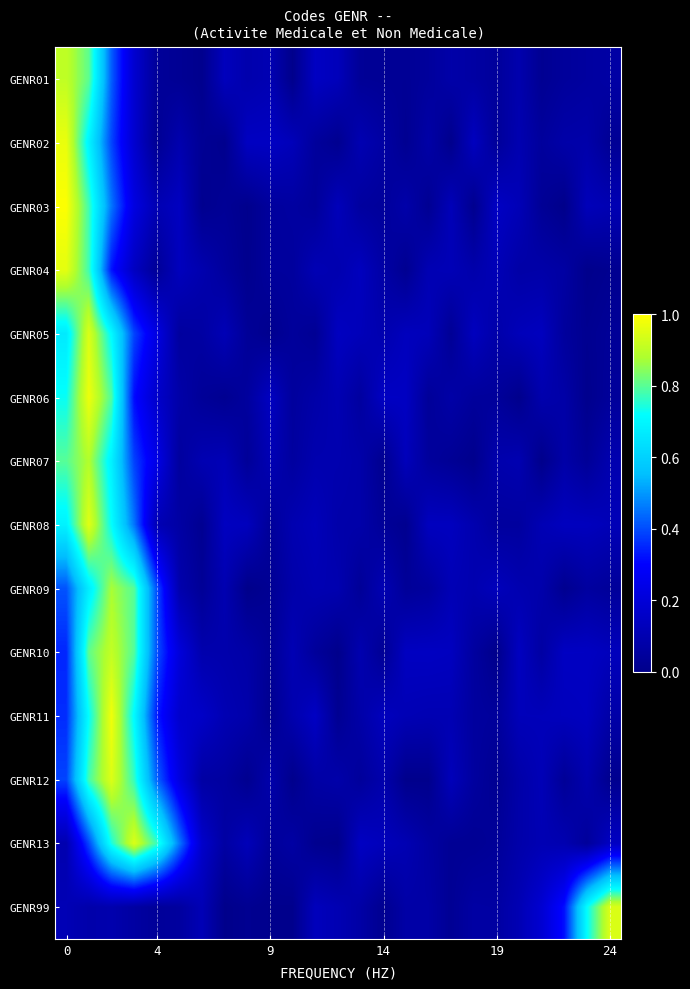

Which series has the widest spread of values?

GENR03